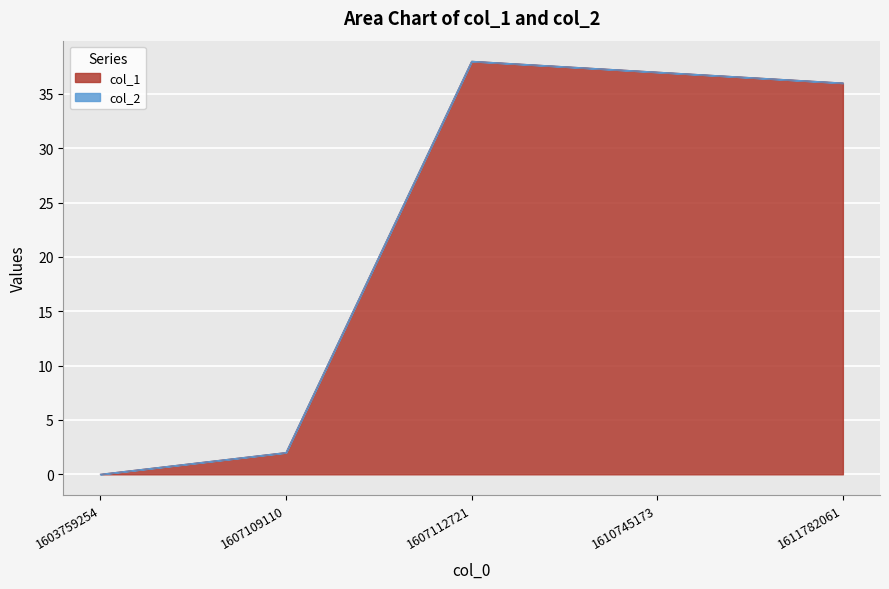

How many lines are shown in the chart?

2